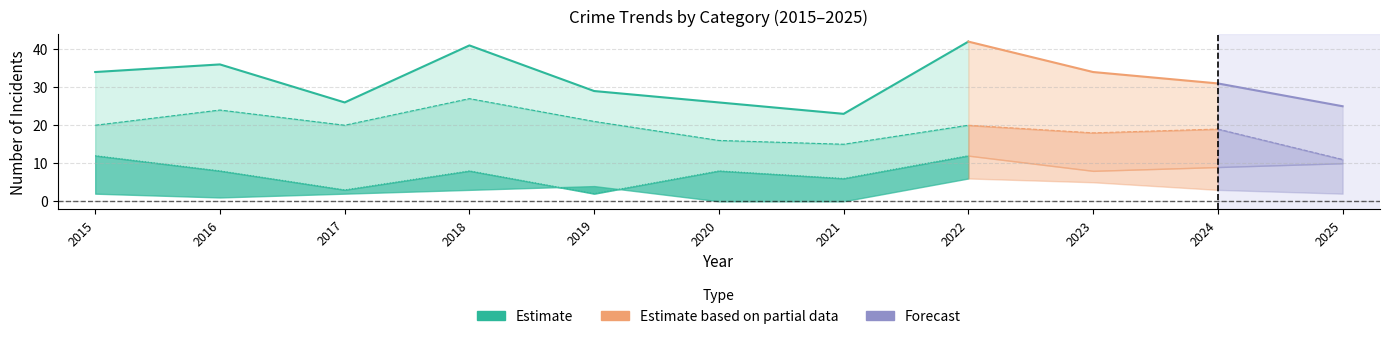

At how many categories does at least one series exceed 36?

2